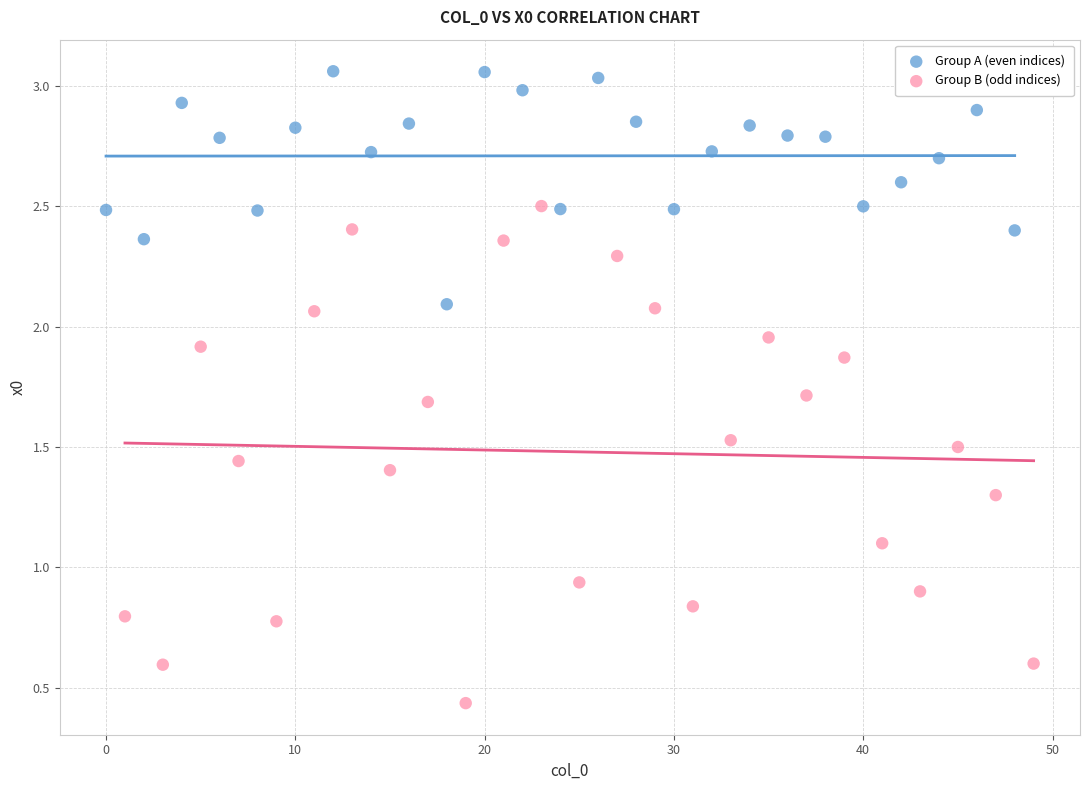

Which series has the widest spread of Y values?

Group B (odd indices)